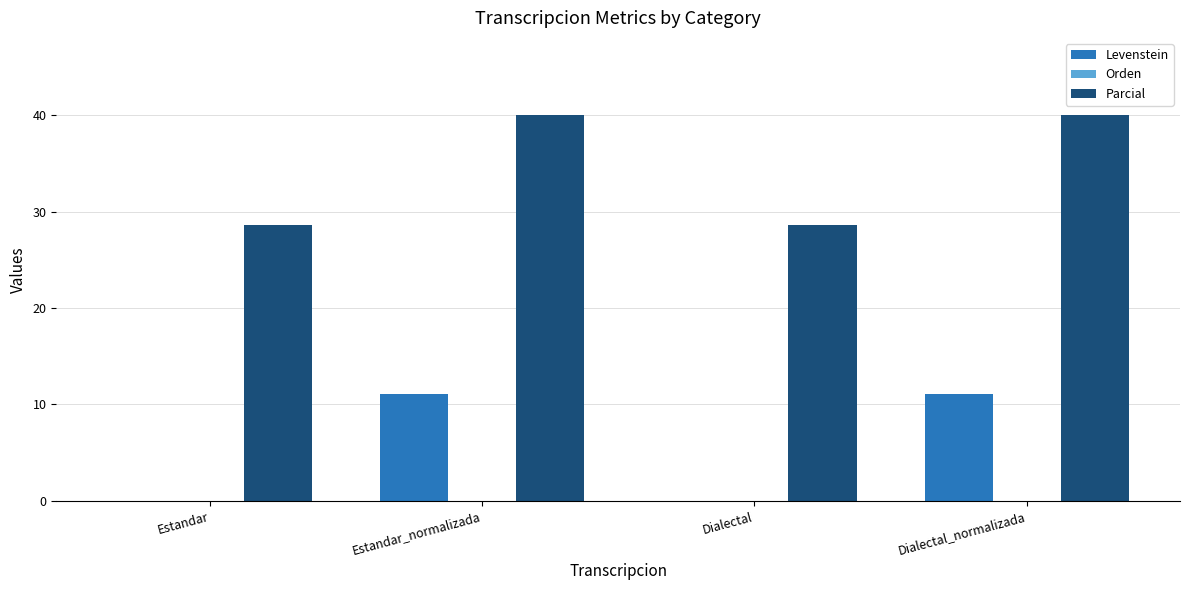

Reading left to right, list all the values displayed in this chart.

Levenstein: Estandar=0.0	Estandar_normalizada=11.1	Dialectal=0.0	Dialectal_normalizada=11.1
Parcial: Estandar=28.6	Estandar_normalizada=40.0	Dialectal=28.6	Dialectal_normalizada=40.0